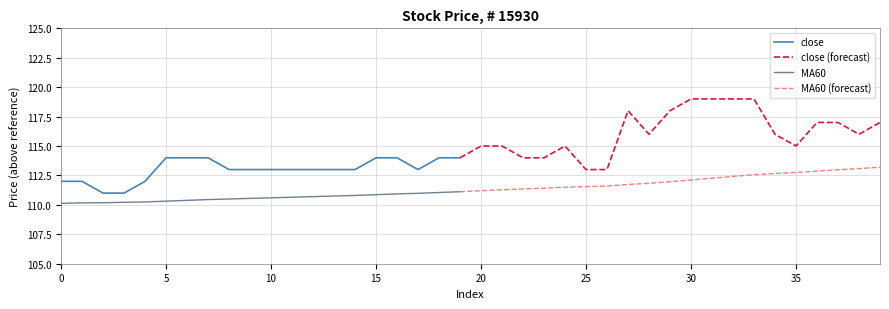

What is the spread (max minus min) of values at 29?

6.0